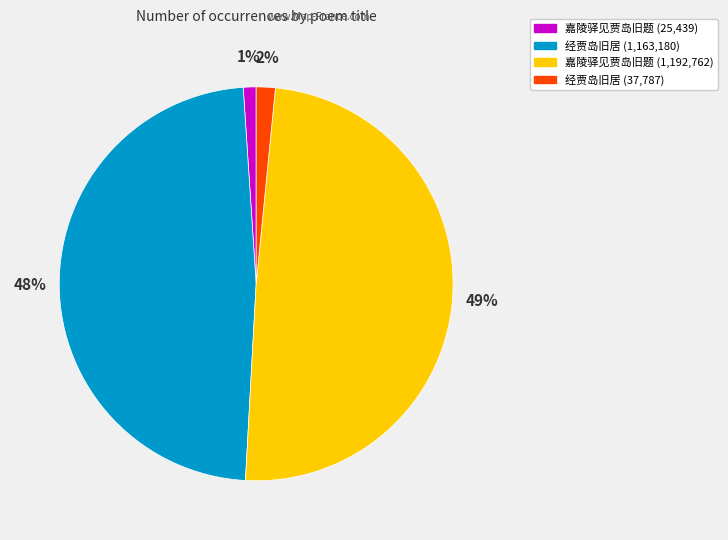

How many segments does this pie chart have?

4